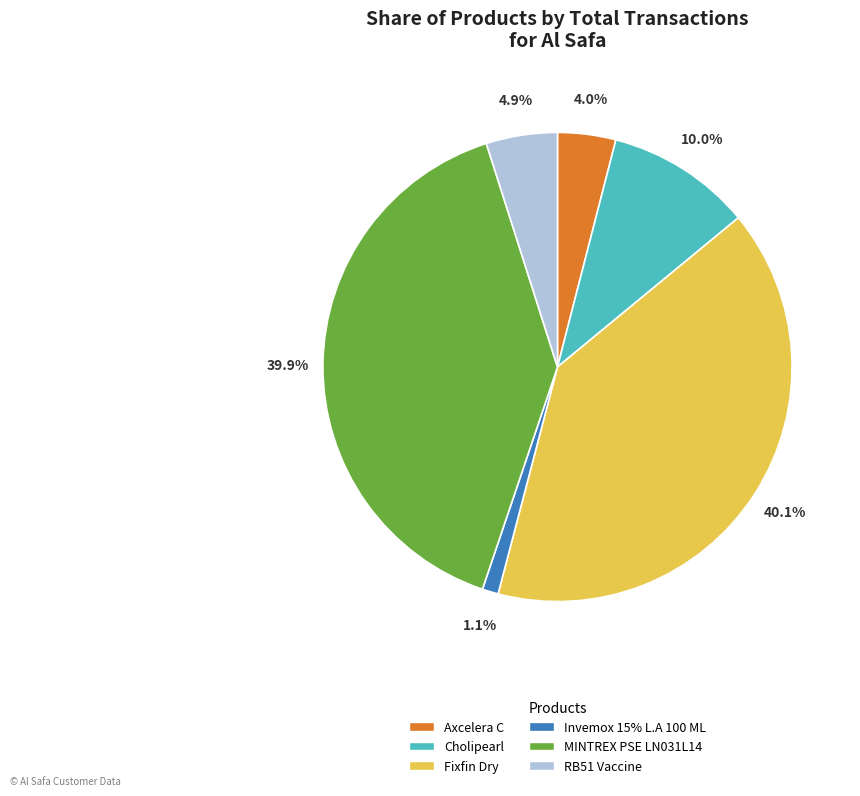

To the nearest percent, what is the average slice percentage?

17%